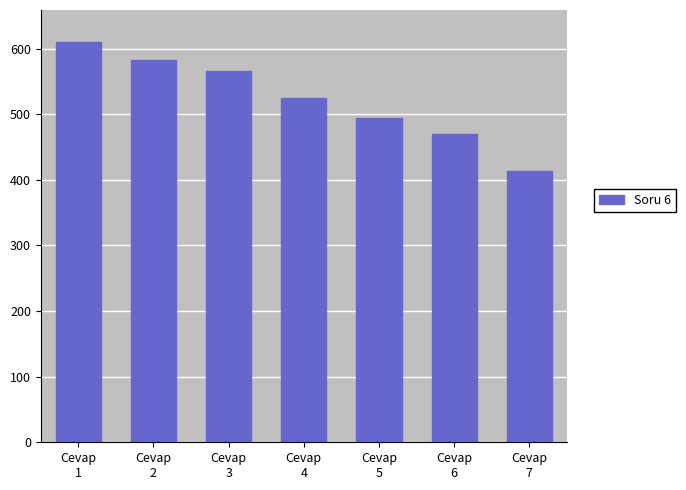

What is the value of the 3rd bar from the left?

566